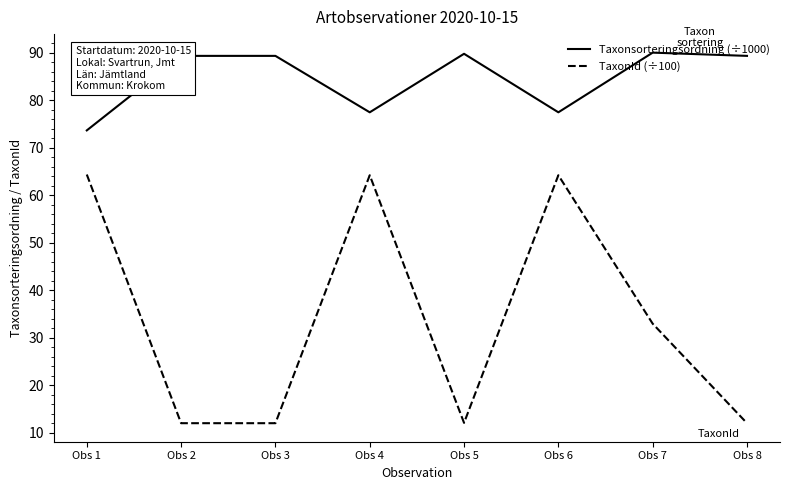

What is the difference between the maximum and second lowest values in the Taxonsorteringsordning (÷1000) series?

12.6